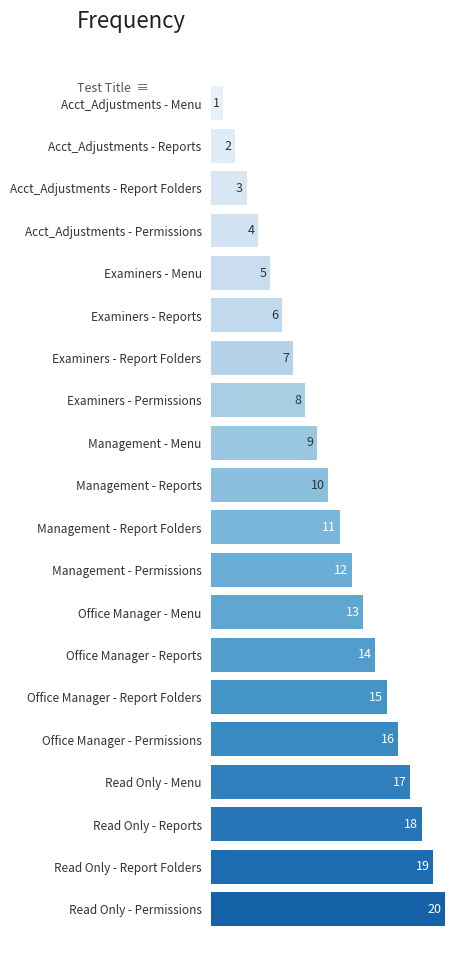

What is the difference between the maximum and second lowest values?

18